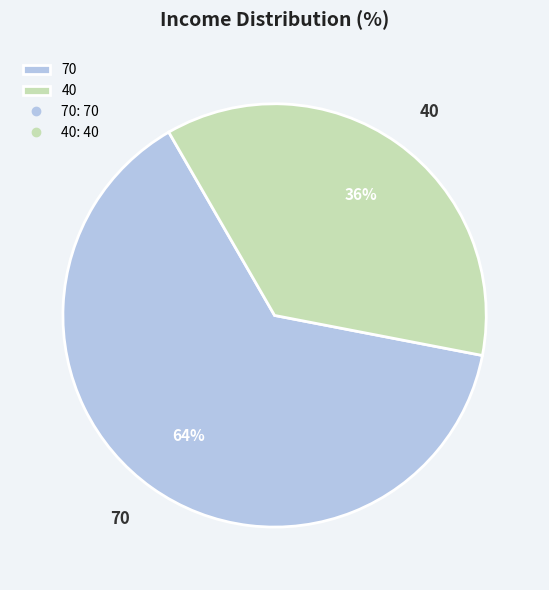

How many slices are in this pie chart?

2